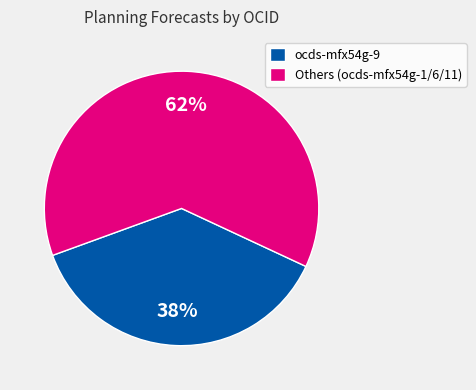

To the nearest percent, what is the combined percentage of Others (ocds-mfx54g-1/6/11) and ocds-mfx54g-9?

100%